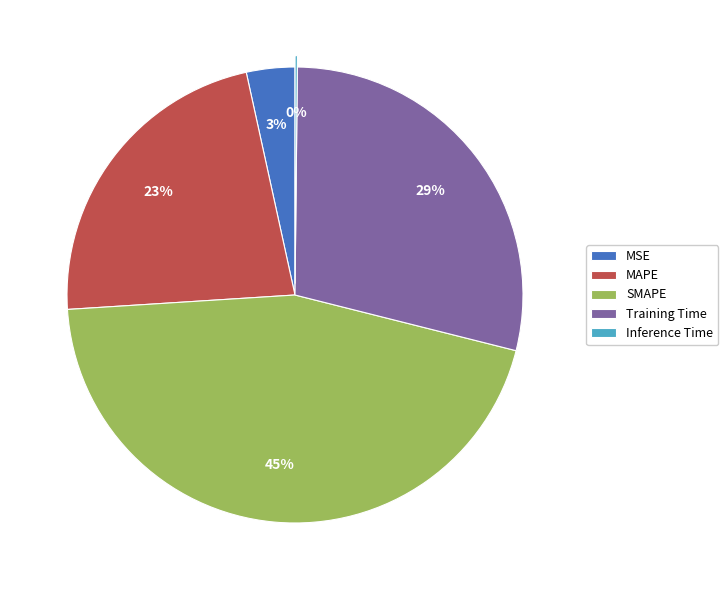

True or false: MSE accounts for 3% of the total.

True